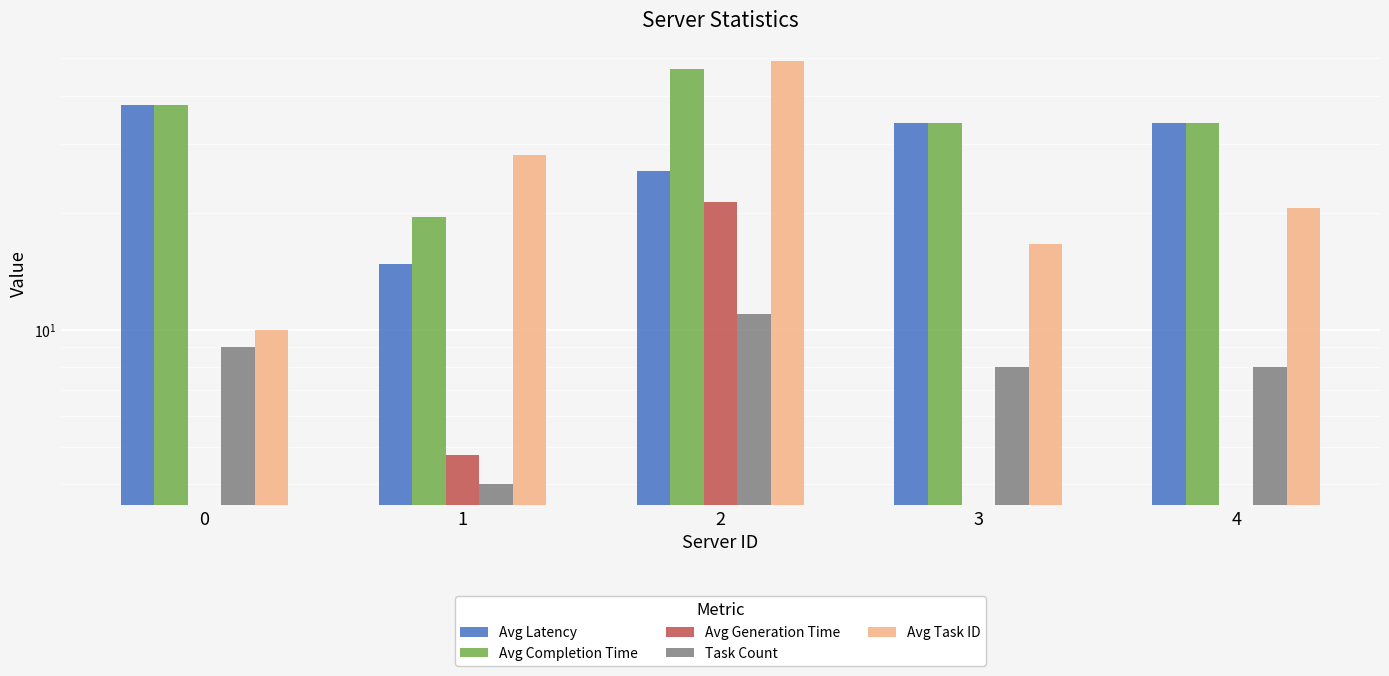

How many groups of bars are there?

5